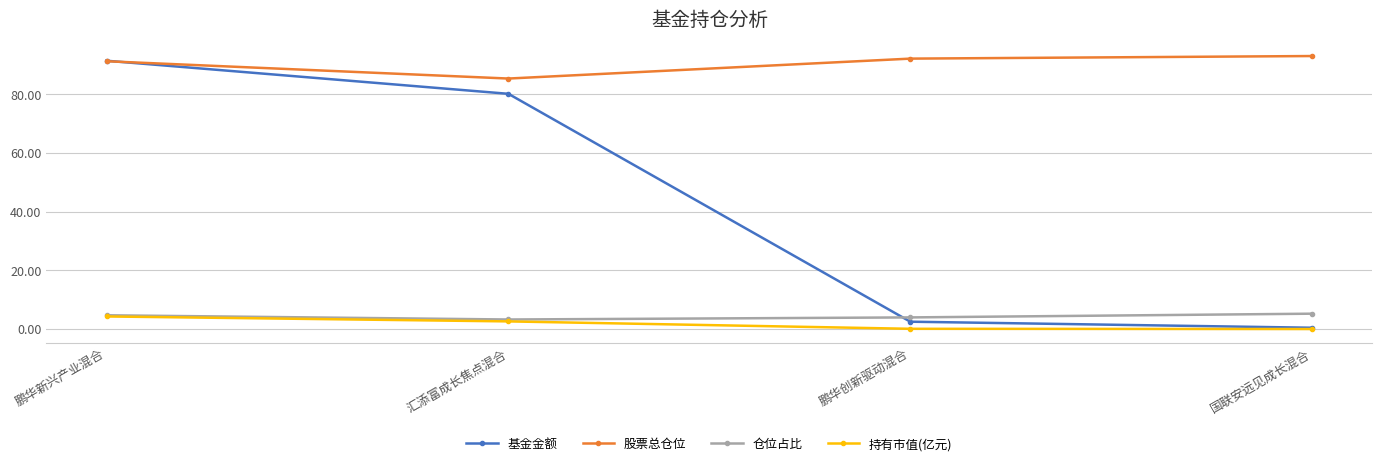

Is it true that 股票总仓位 equals 93.0 at 国联安远见成长混合?

True